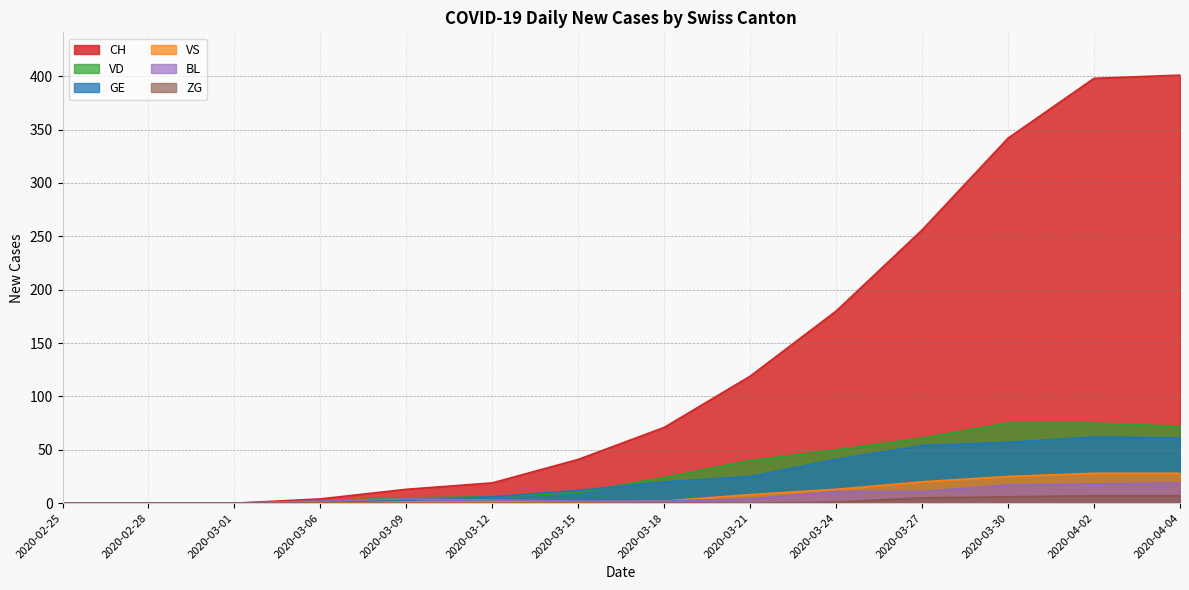

True or false: GE has a value of 0 at 2020-03-06.

True